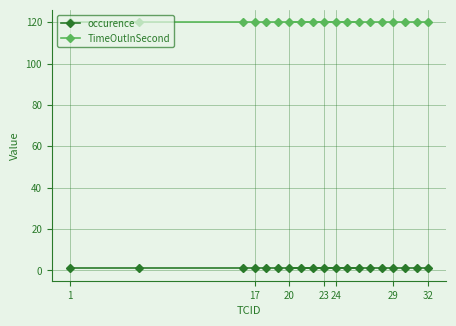

How many lines are shown in the chart?

2